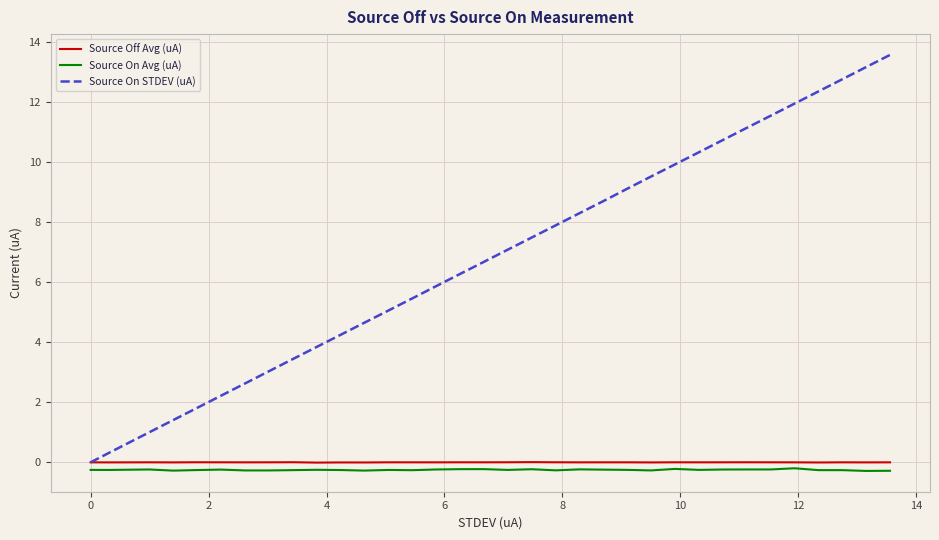

True or false: Source On Avg (uA) and Source Off Avg (uA) intersect in this chart.

False